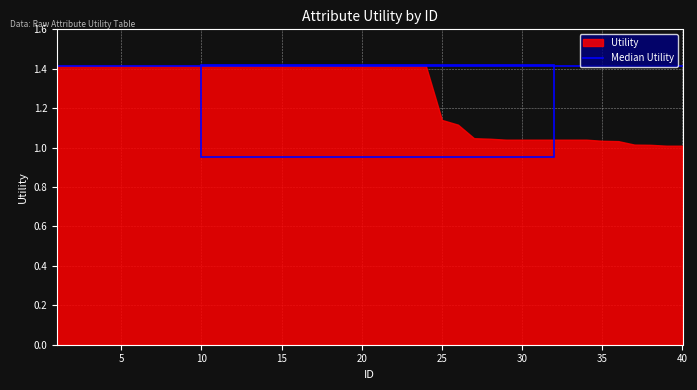

Rank the categories by value from lowest to highest.

39, 40, 38, 37, 36, 35, 29, 30, 31, 32, 33, 34, 28, 27, 26, 25, 1, 2, 3, 4, 5, 6, 7, 8, 9, 10, 11, 12, 13, 14, 15, 16, 17, 18, 19, 20, 21, 22, 23, 24